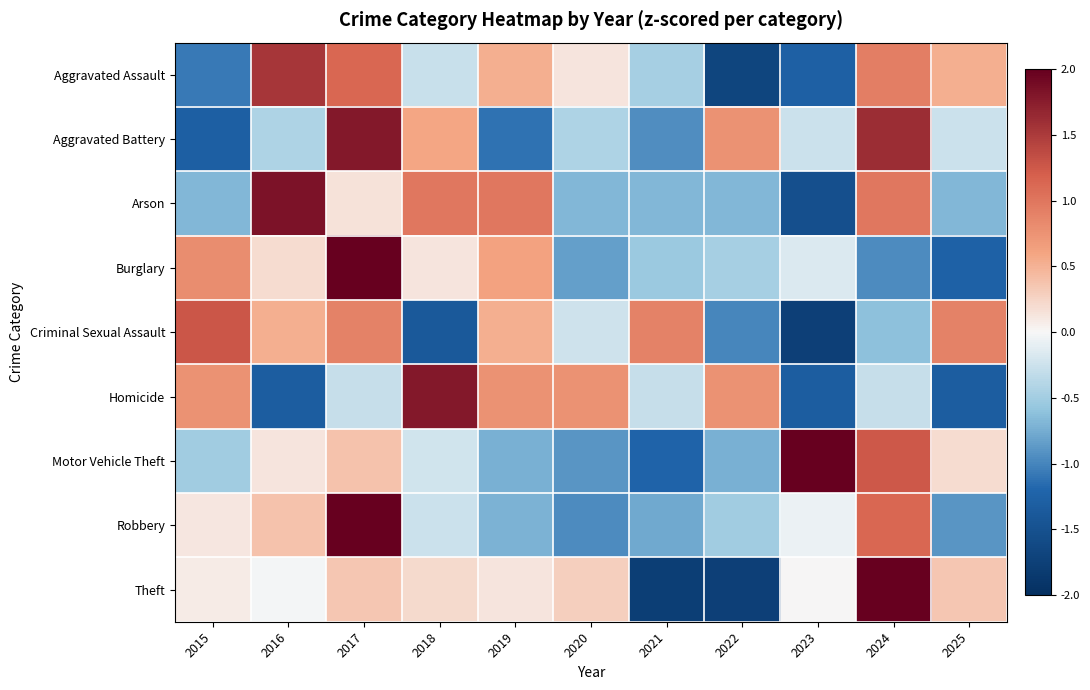

What is the spread (max minus min) of values at 2018?

3.2